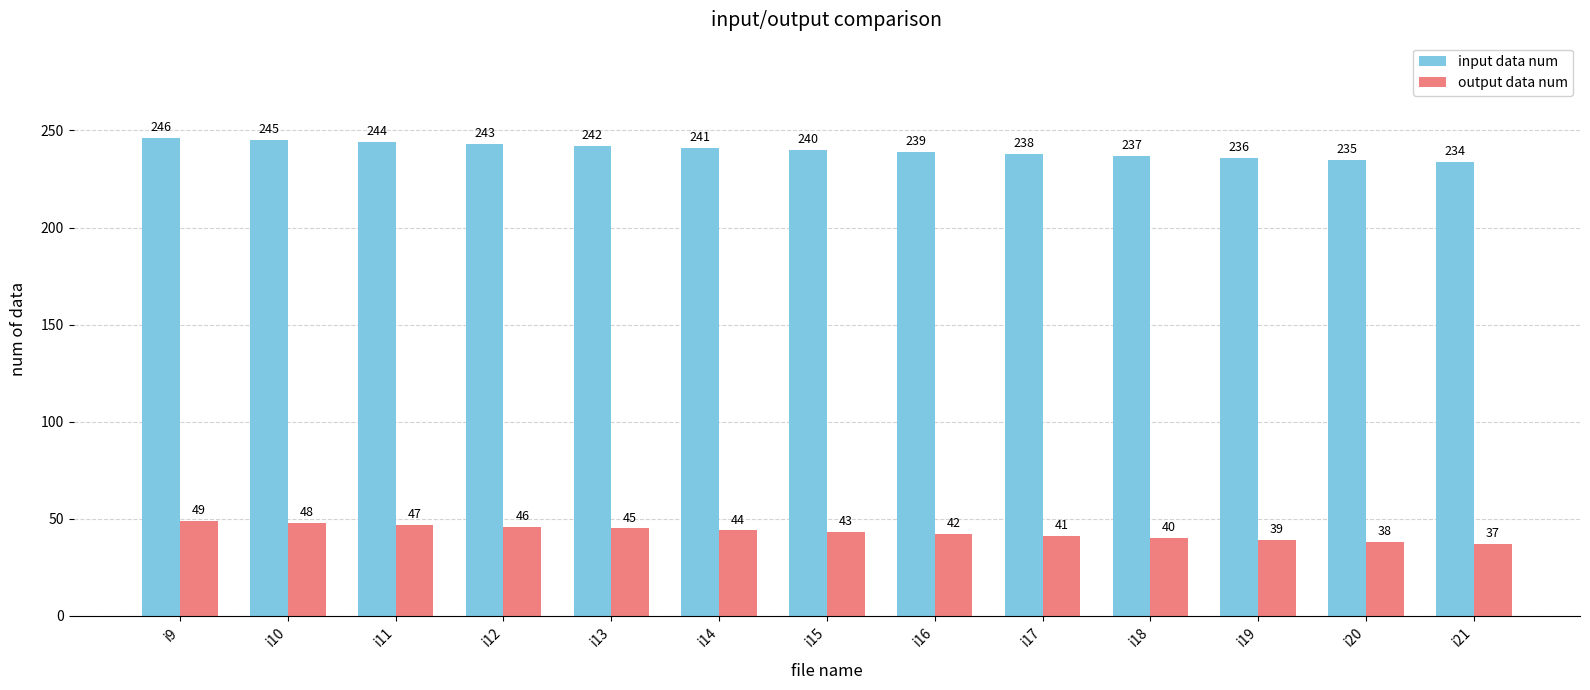

What is the difference between the maximum and minimum values in the input data num series?

12